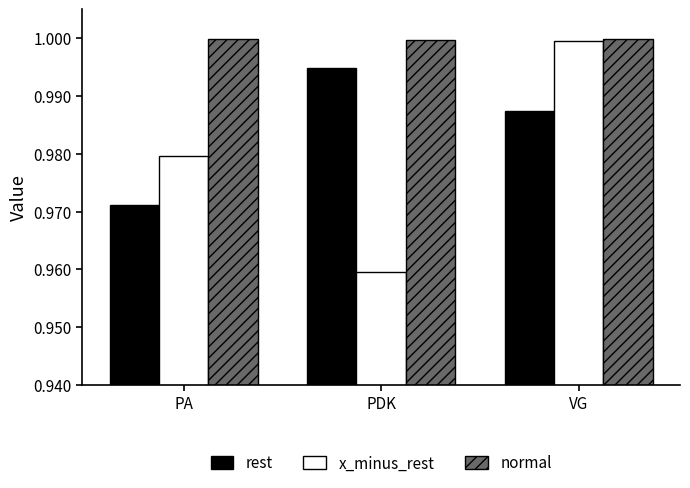

Rank the series by their average value, from lowest to highest.

x_minus_rest, rest, normal